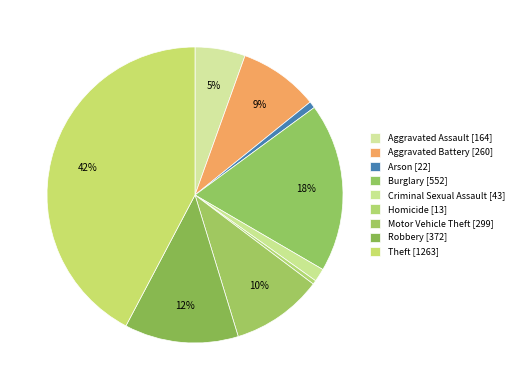

What is the change in value from Aggravated Assault to Motor Vehicle Theft?

+135